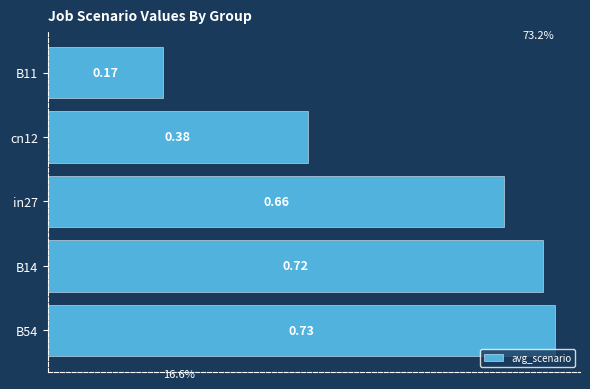

Are the bars grouped side by side (vs. stacked)?

No